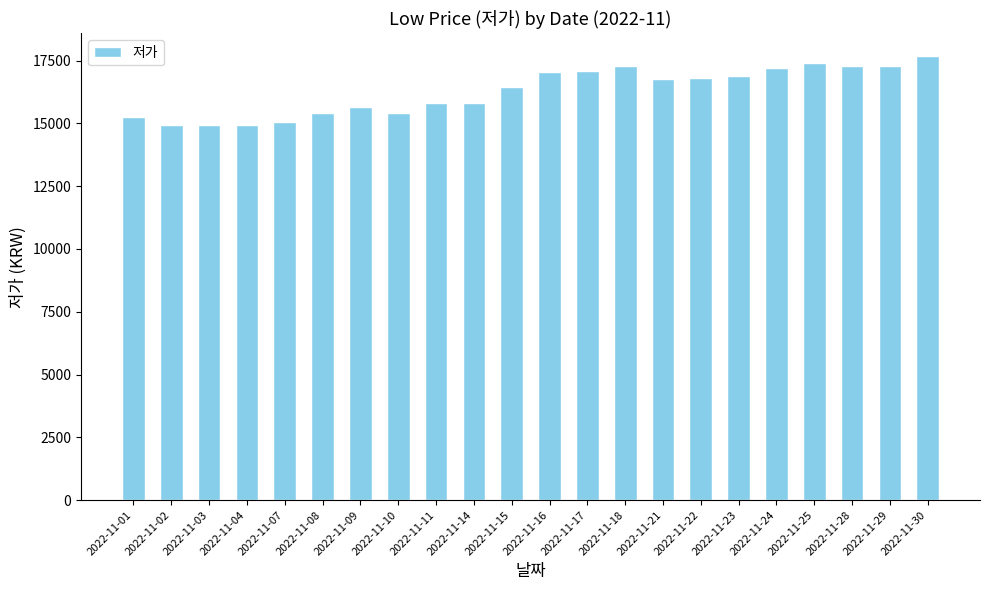

What is the difference between the second highest and minimum values?

2450